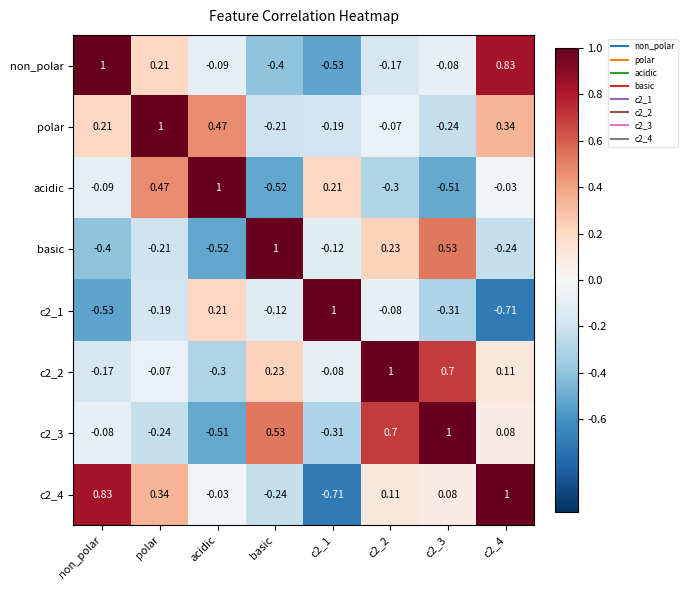

Where is c2_3 nearest to the value 0?

non_polar